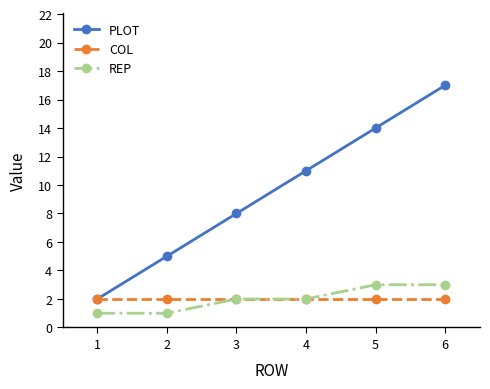

Reading right to left, extract all data points from this chart.

PLOT: 17	14	11	8	5	2
COL: 2	2	2	2	2	2
REP: 3	3	2	2	1	1